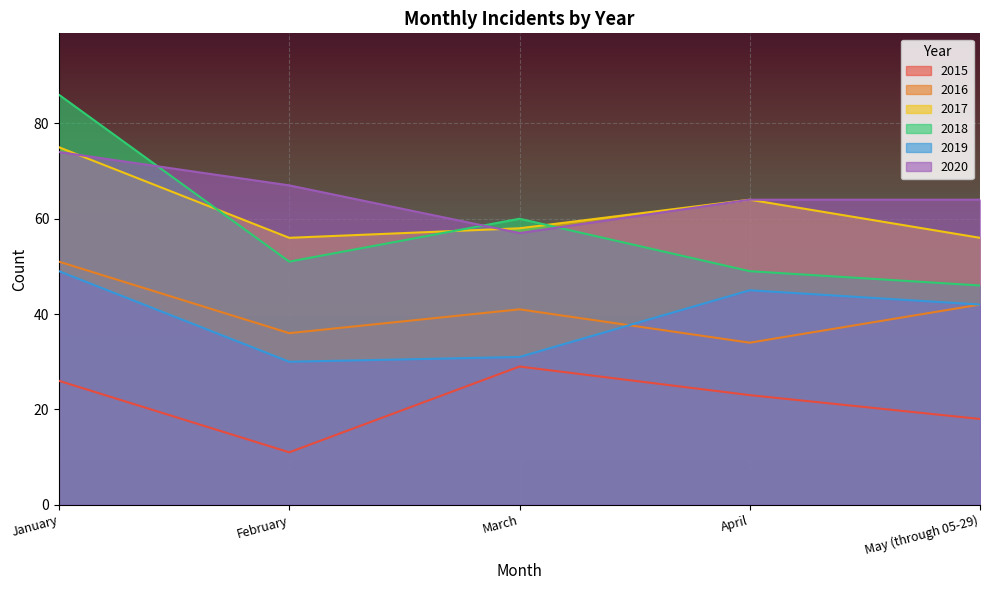

In 2018, how many points are higher than both neighbors (excluding endpoints)?

1